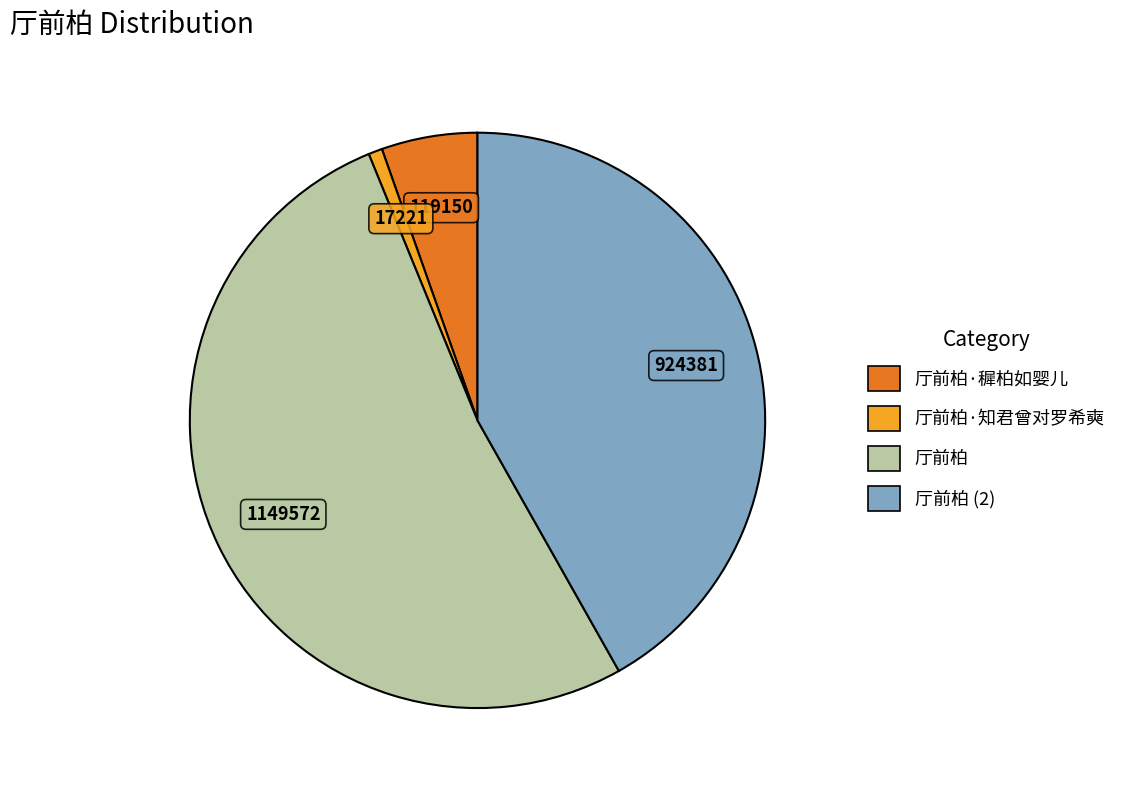

Which slice is the smallest?

厅前柏·知君曾对罗希奭